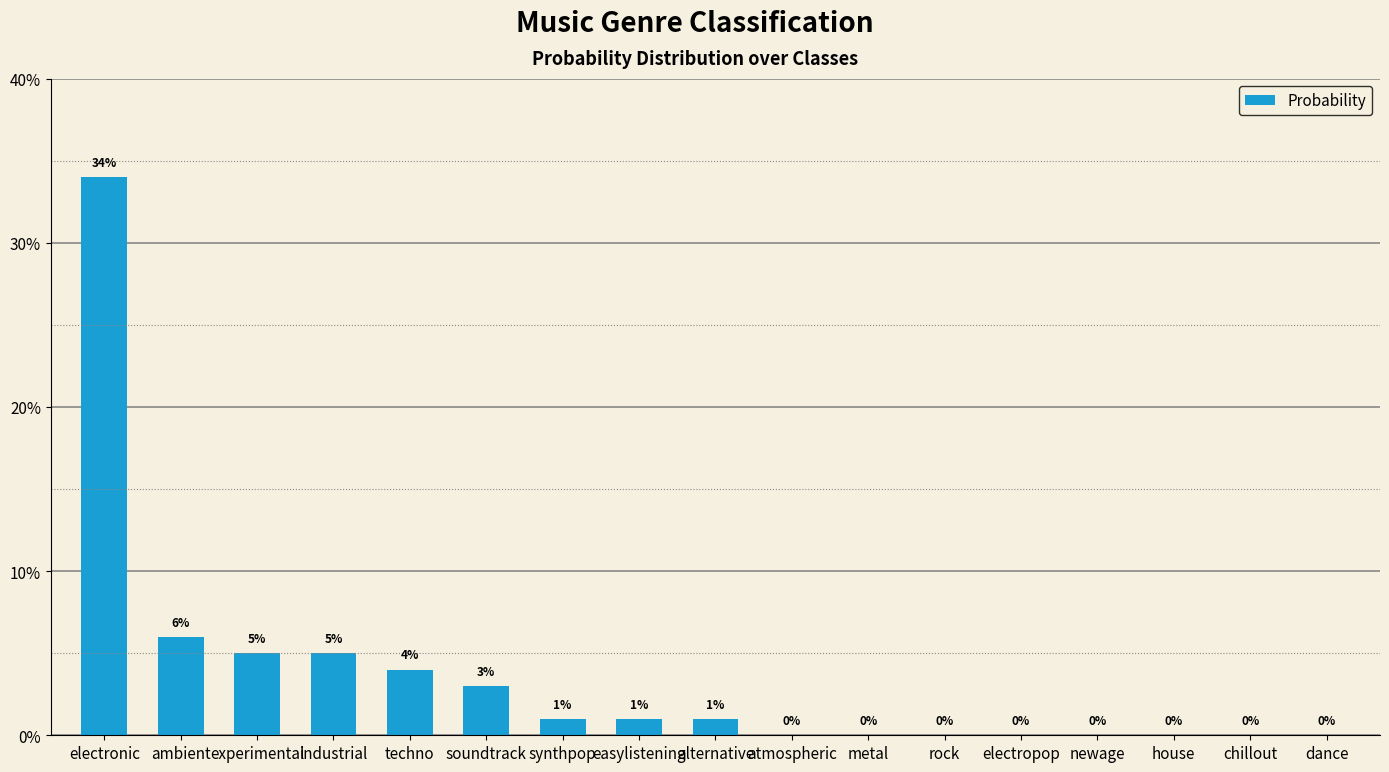

What is the sum of all values?

0.6